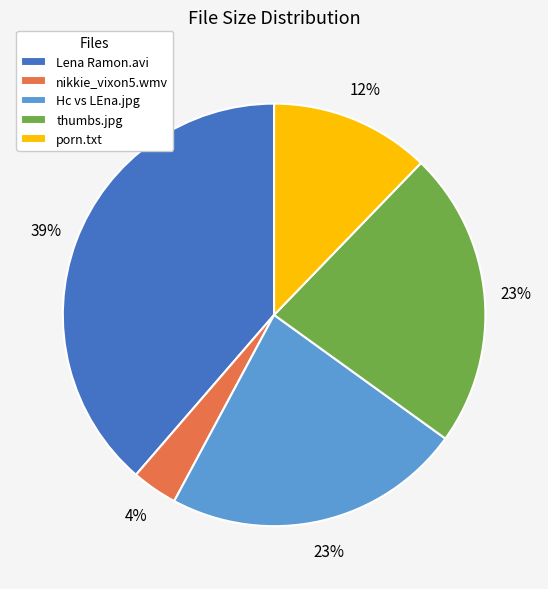

Combined, do Lena Ramon.avi and nikkie_vixon5.wmv account for over 50%?

No